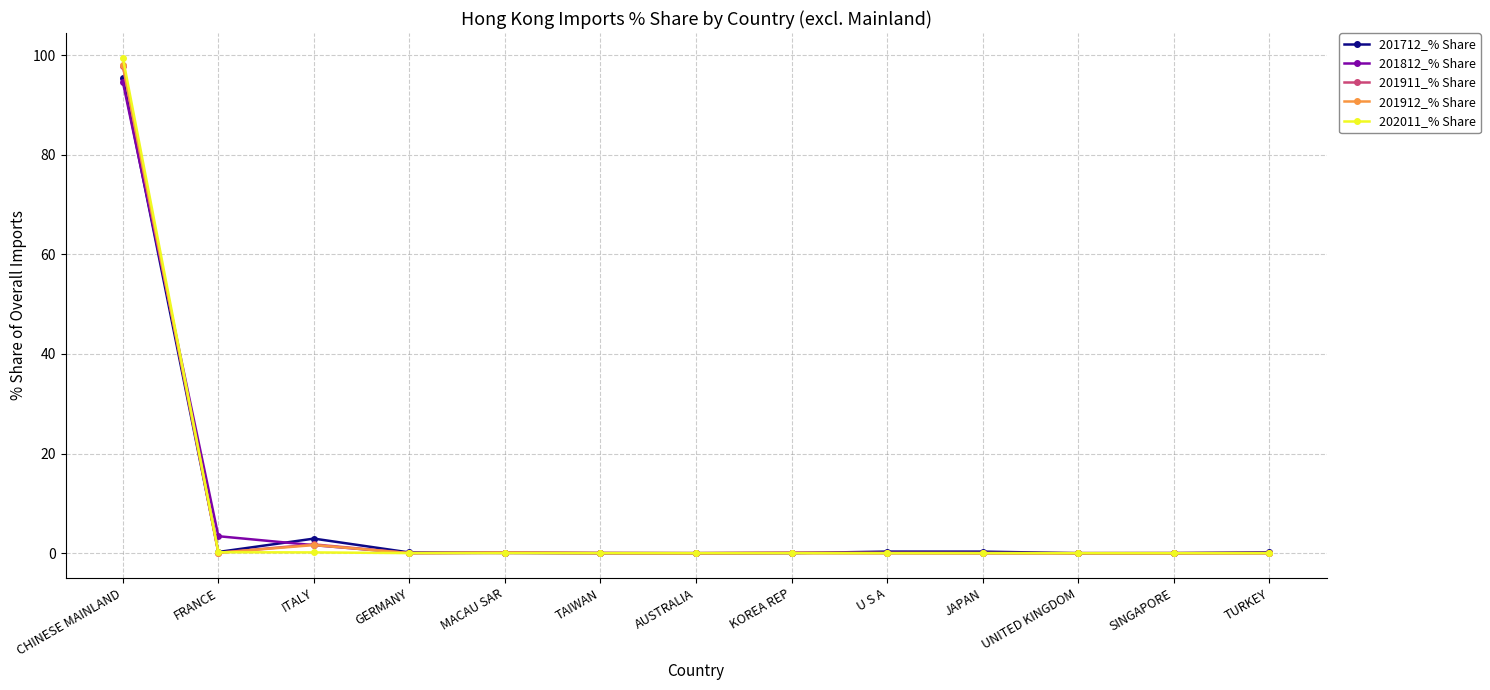

The value of 201912_% Share at GERMANY is 0.0. True or false?

True